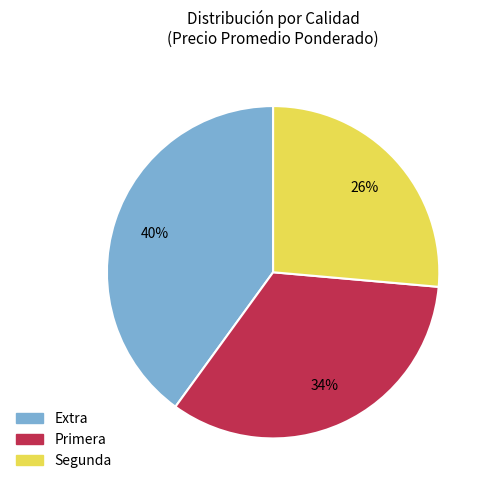

Between Segunda and Primera, which is larger?

Primera